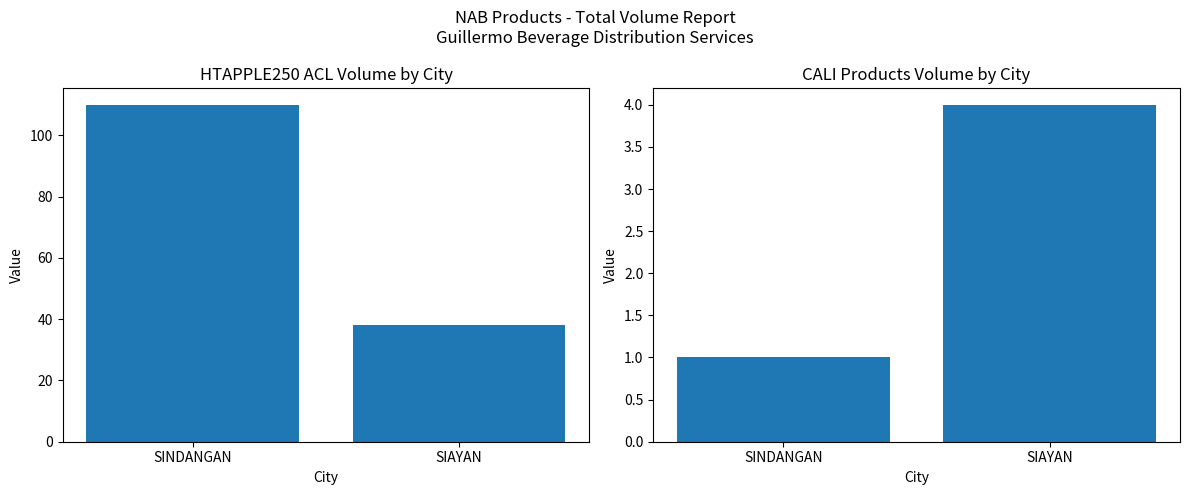

Is it true that HTAPPLE250 ACL equals 68 at SIAYAN?

False